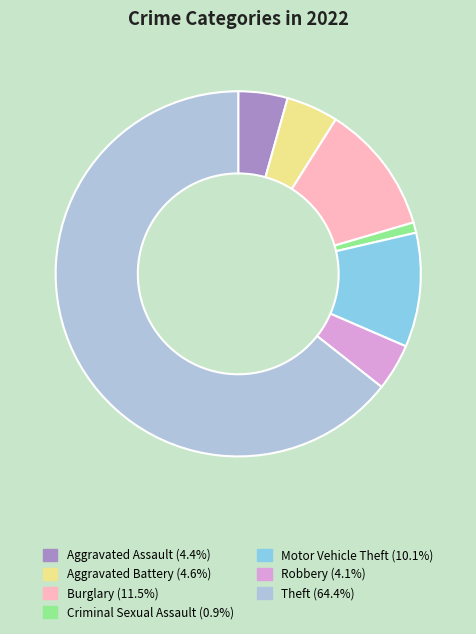

Is there any slice that represents more than half of the pie?

Yes